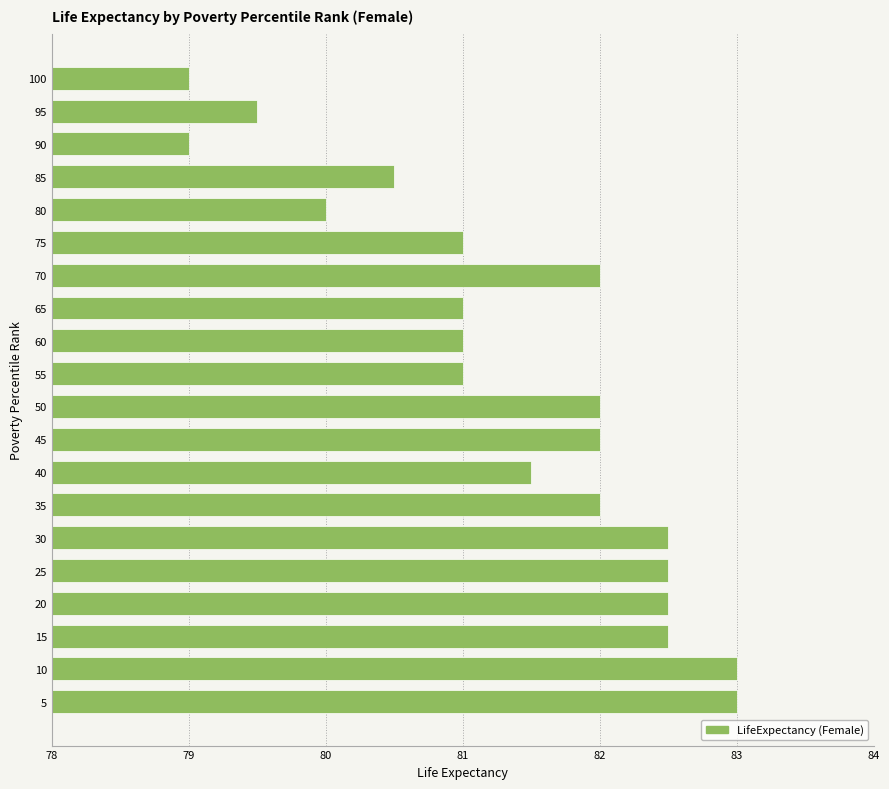

What is the difference between the second highest and second lowest values?

4.0